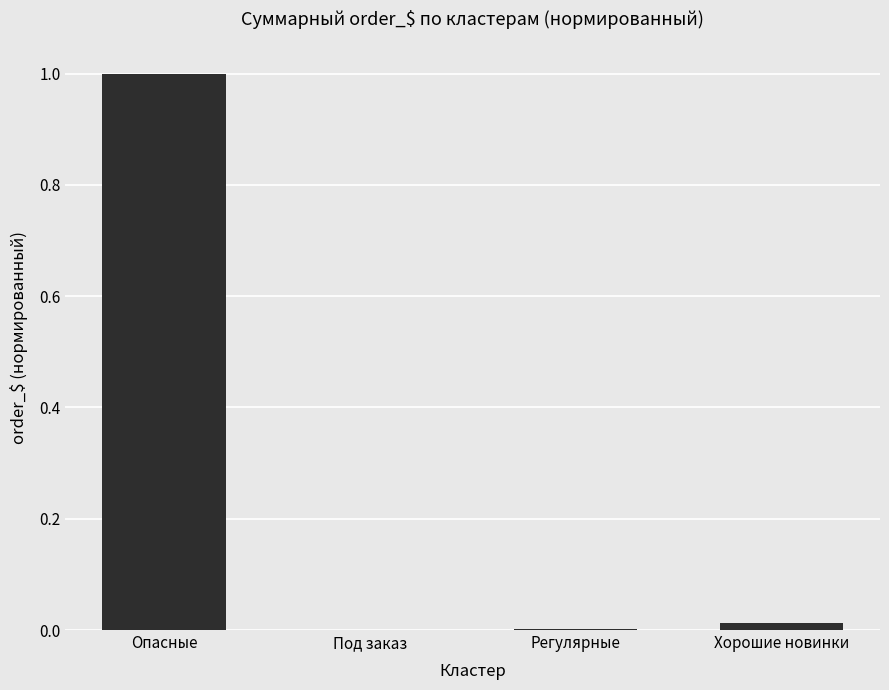

The chart shows a value of 0.5 at Под заказ. True or false?

False